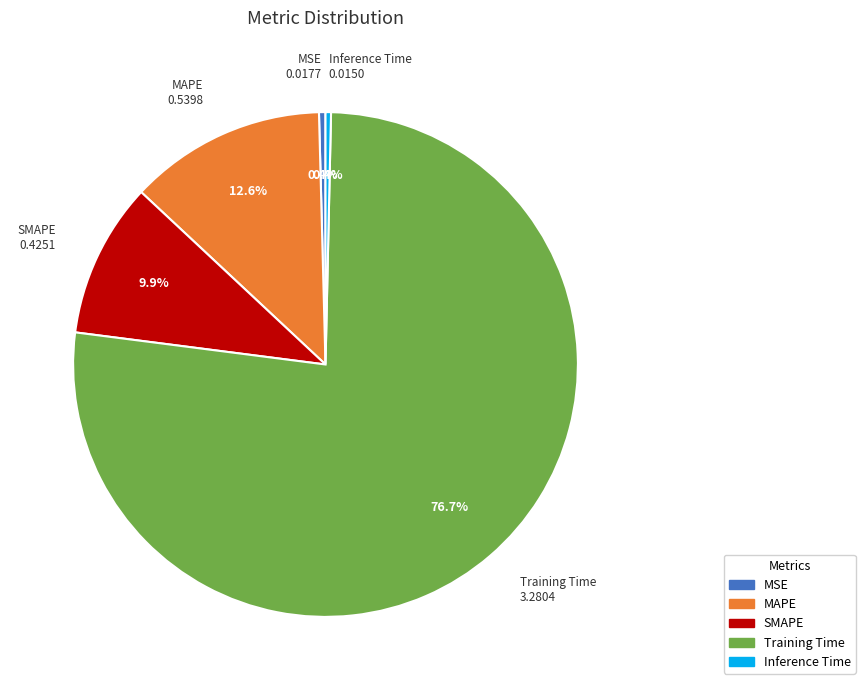

The MSE slice represents 0% of the pie. True or false?

True